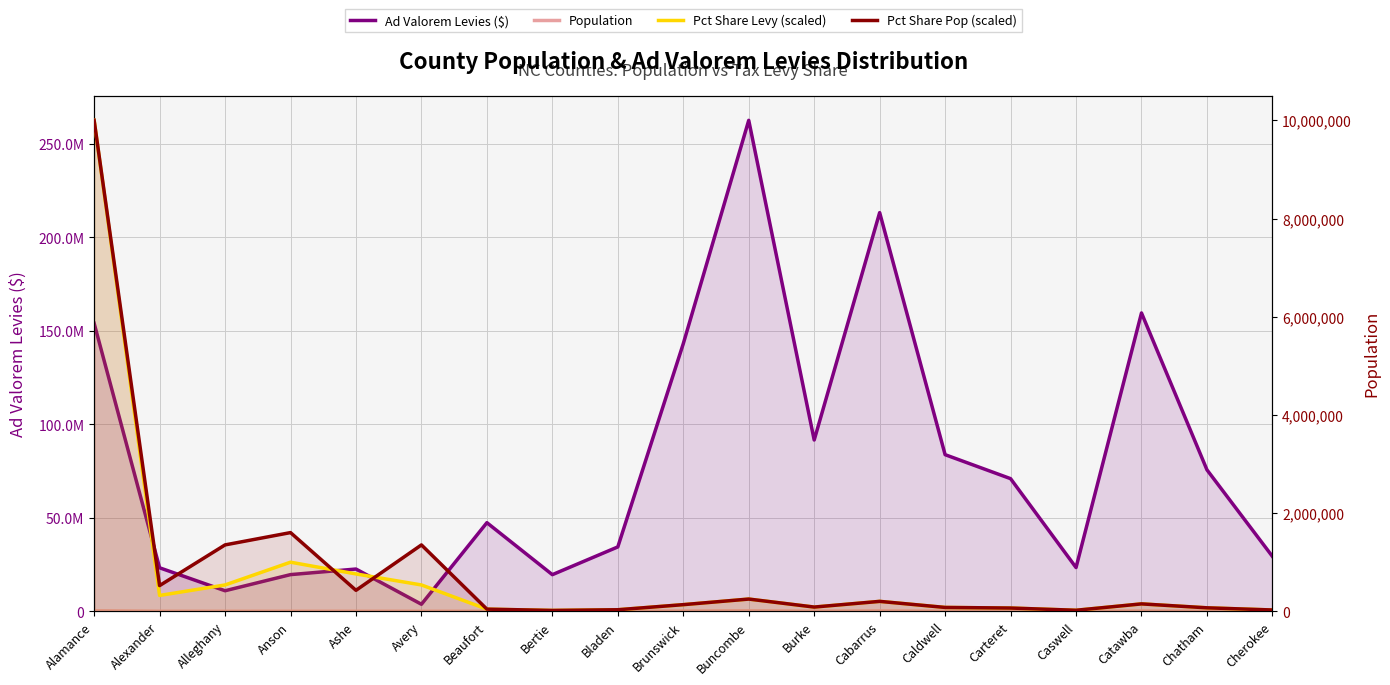

How many series are shown in this chart?

4